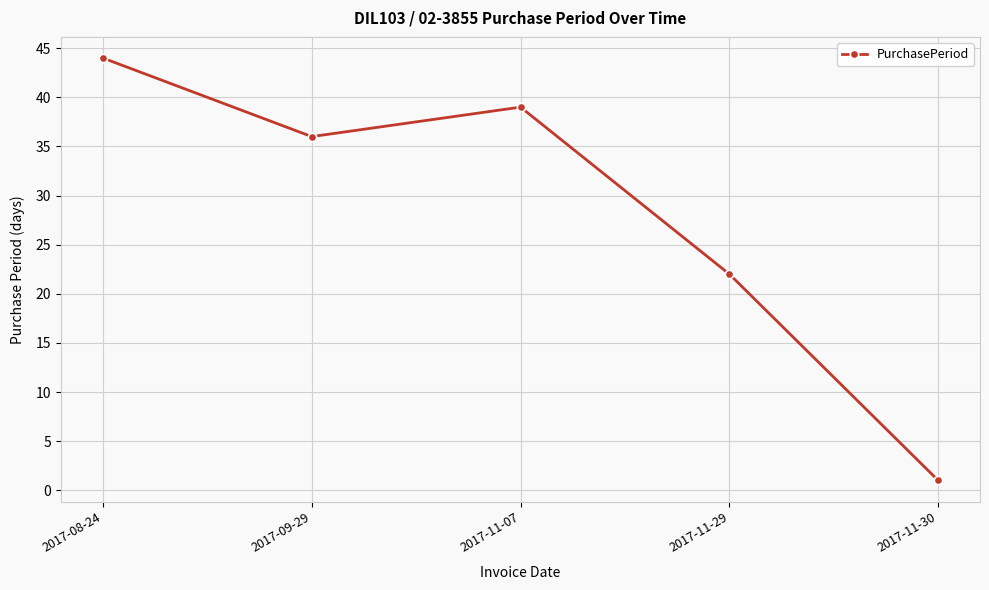

Which category has the lowest value across all series?

2017-11-30